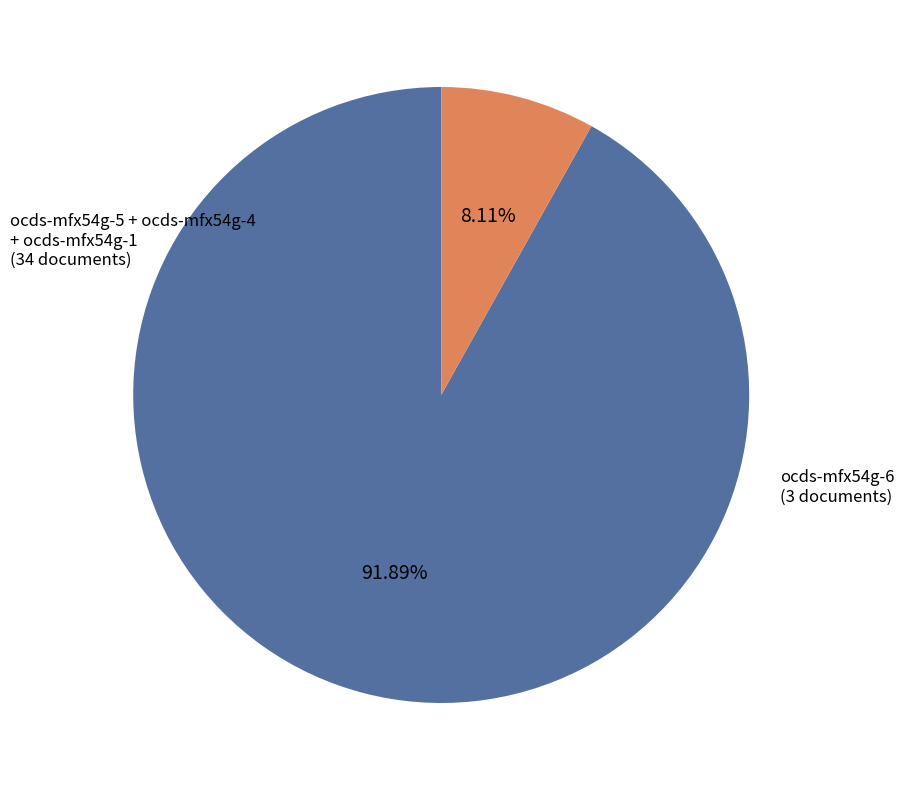

Between ocds-mfx54g-6 and ocds-mfx54g-5 + ocds-mfx54g-4 + ocds-mfx54g-1, which is larger?

ocds-mfx54g-5 + ocds-mfx54g-4 + ocds-mfx54g-1